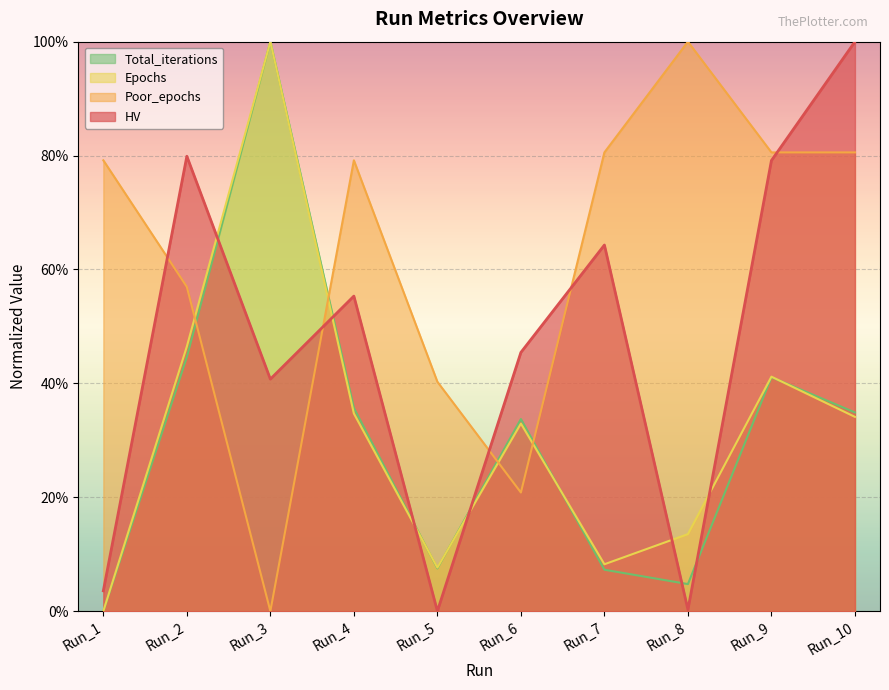

How many Poor_epochs values are between 0 and 1?

10